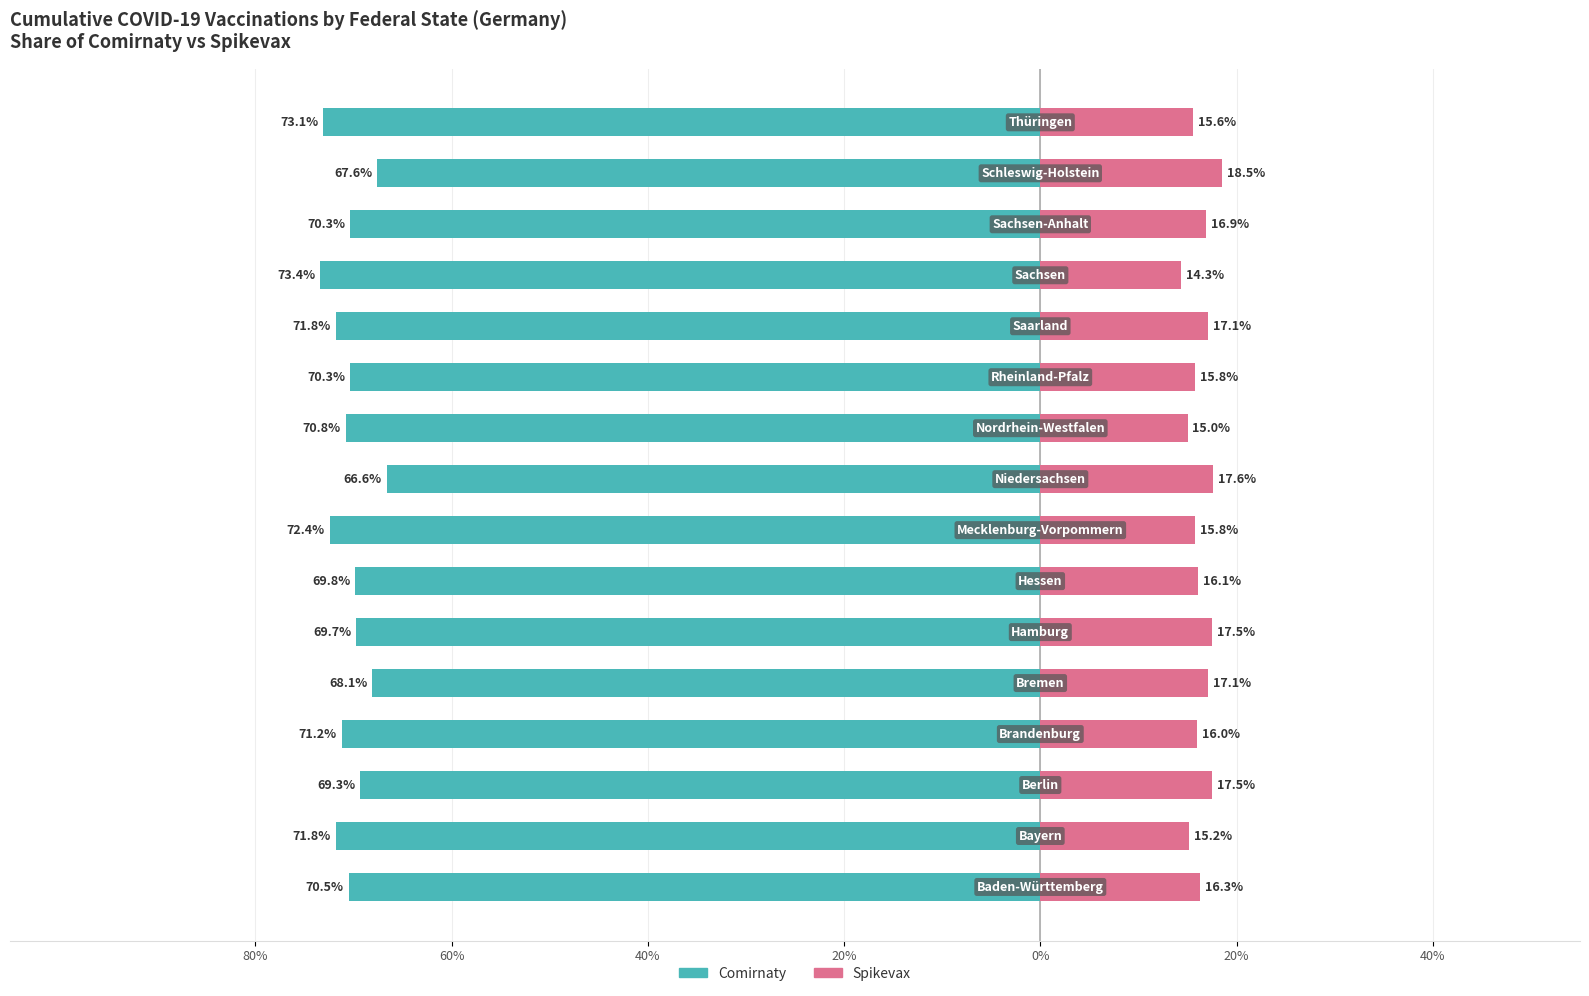

How many bars are there in total?

32